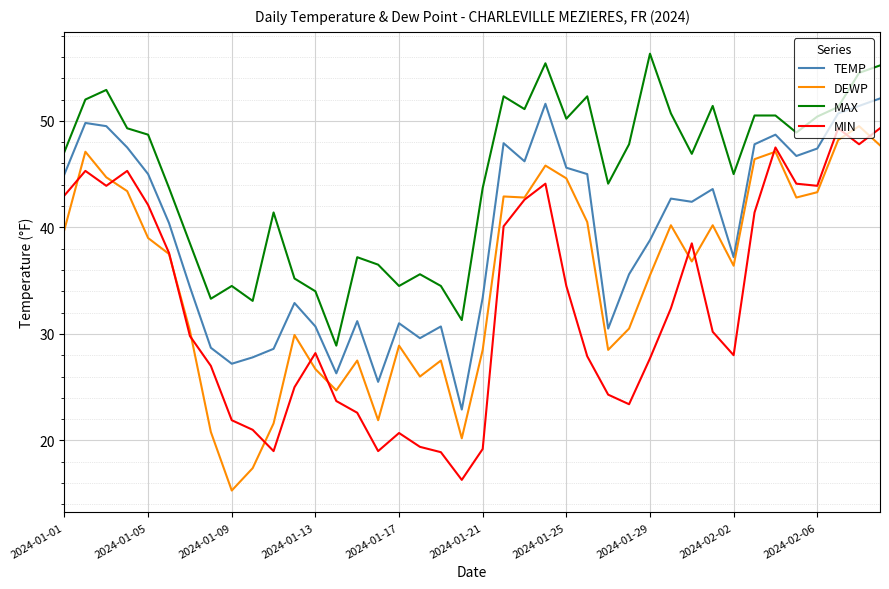

List the series in order of their overall mean, lowest first.

MIN, DEWP, TEMP, MAX